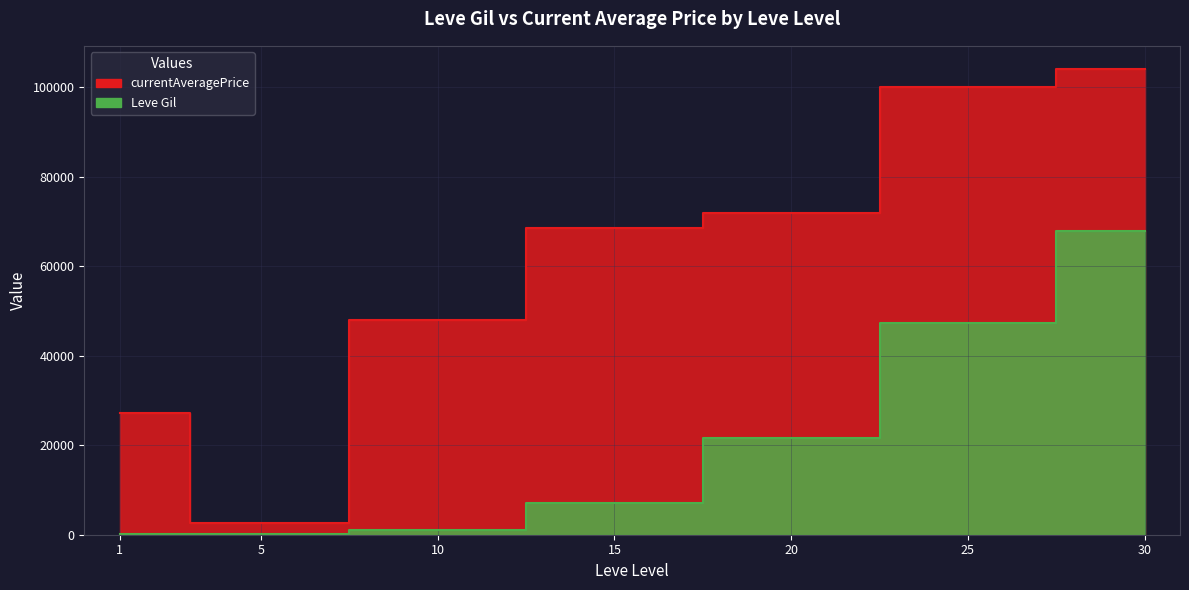

What value does the currentAveragePrice series have at 5?

2507.0